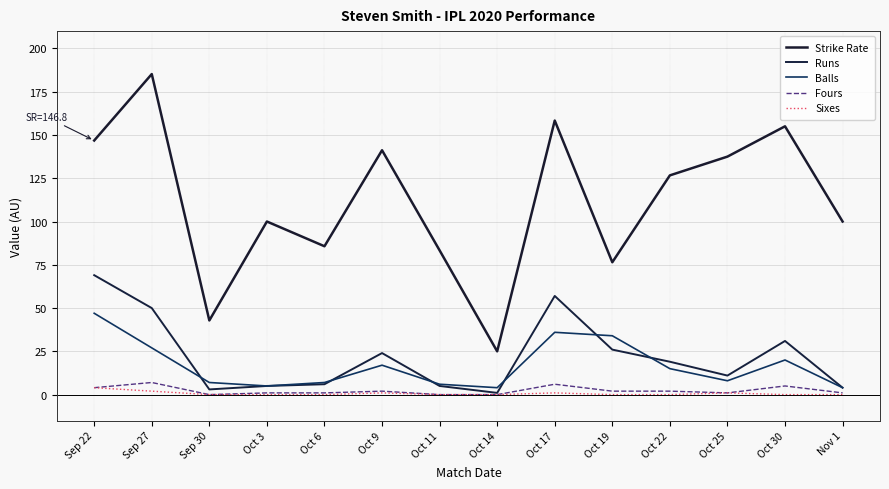

What is the difference between the maximum and minimum values in the Sixes series?

4.0